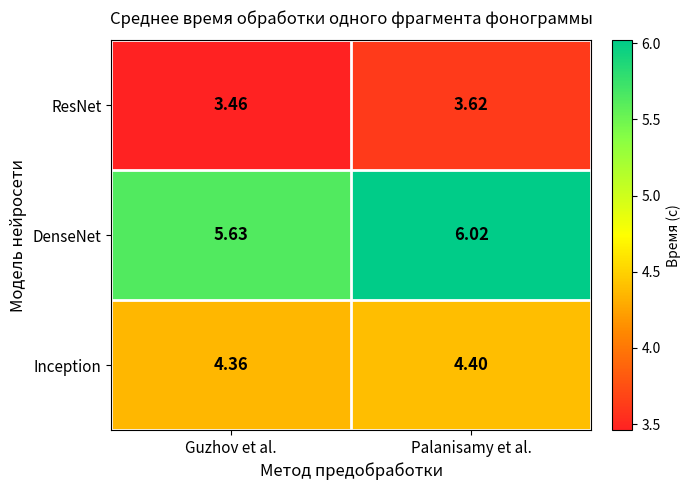

At which category is the sum across all series the highest?

Palanisamy et al.